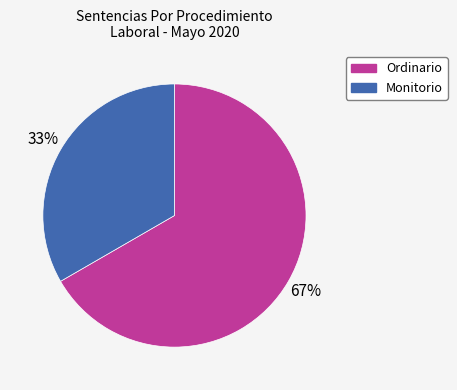

Rank the categories by value from lowest to highest.

Monitorio, Ordinario